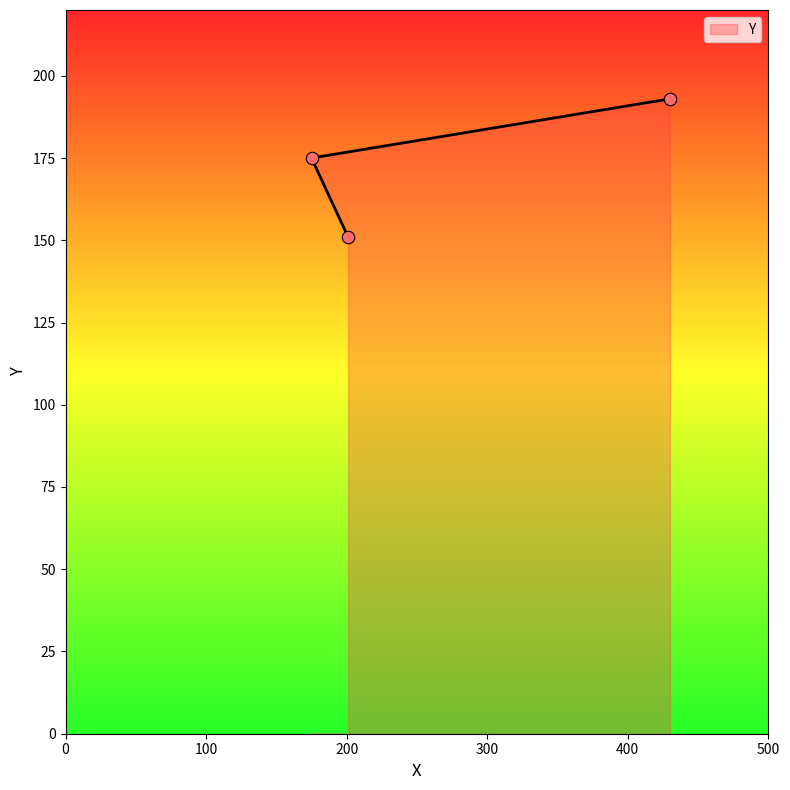

Approximately how many times larger is the value at 430 compared to 201?

1.3